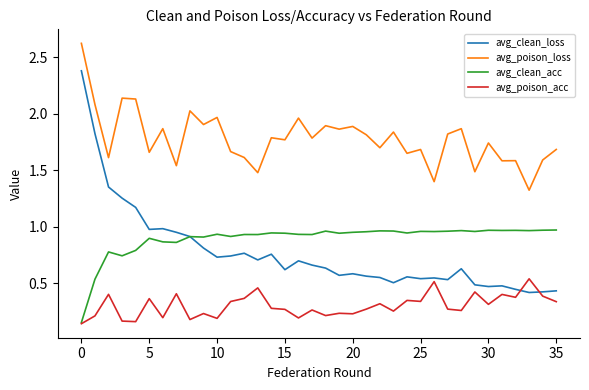

True or false: avg_poison_loss and avg_clean_loss intersect in this chart.

False